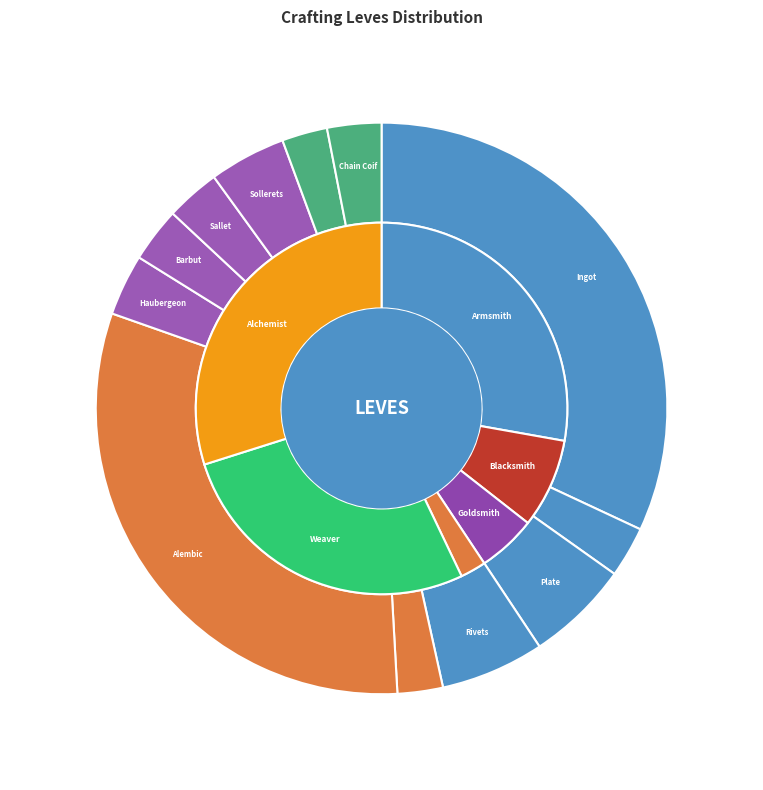

Combined, do Bronze Barbut and Bronze Hoplon account for over 50%?

No